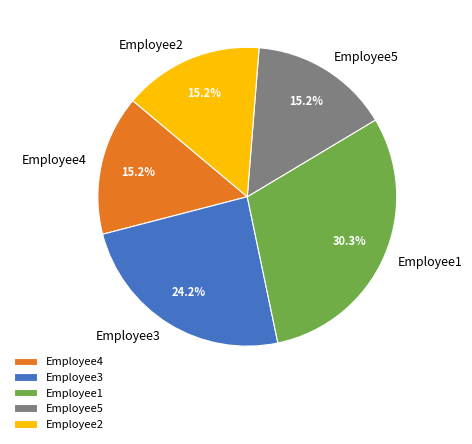

To the nearest percent, what is the difference between the Employee2 and Employee3 slice percentages?

9%